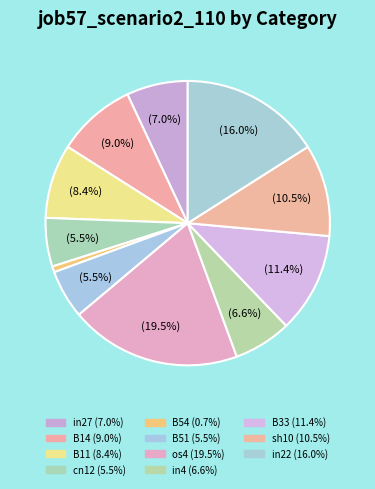

Is there any slice that represents more than half of the pie?

No